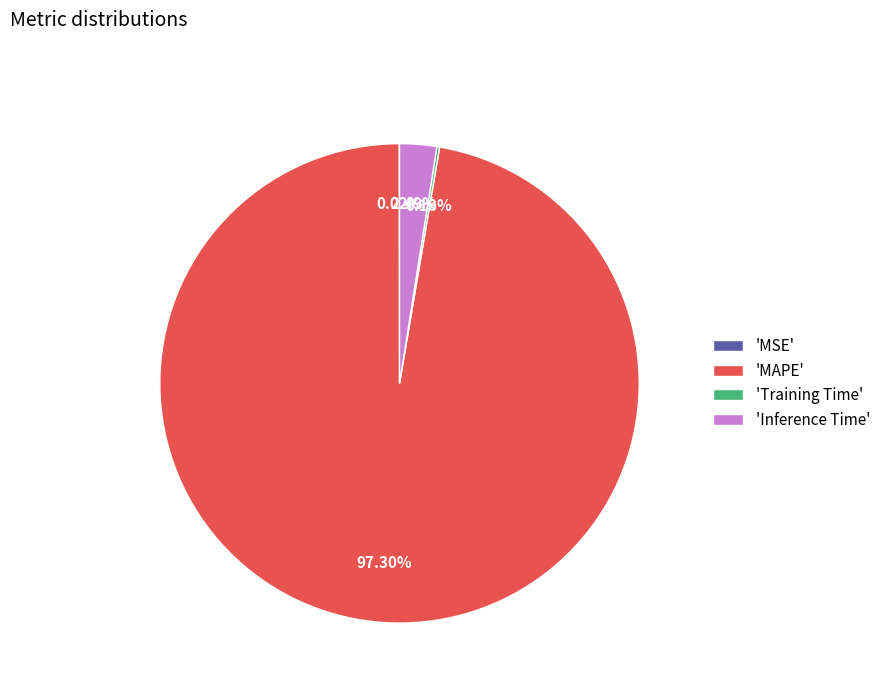

To the nearest percent, what is the difference between the largest and smallest slice percentages?

97%